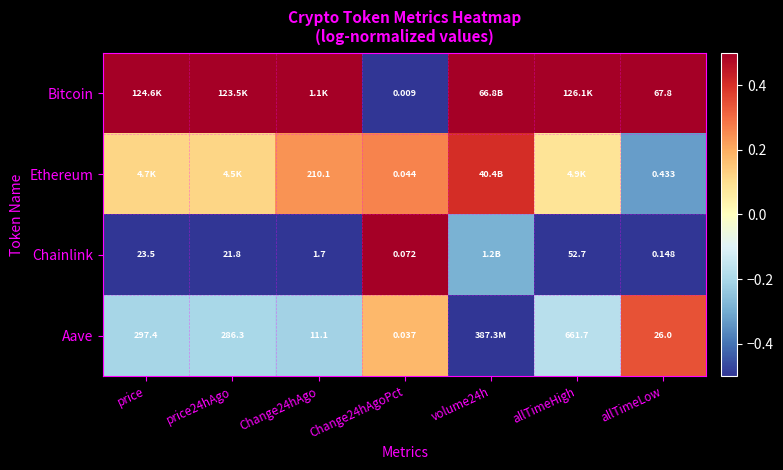

Is the value of Chainlink at Change24hAgo greater than the value of Bitcoin at allTimeLow?

No